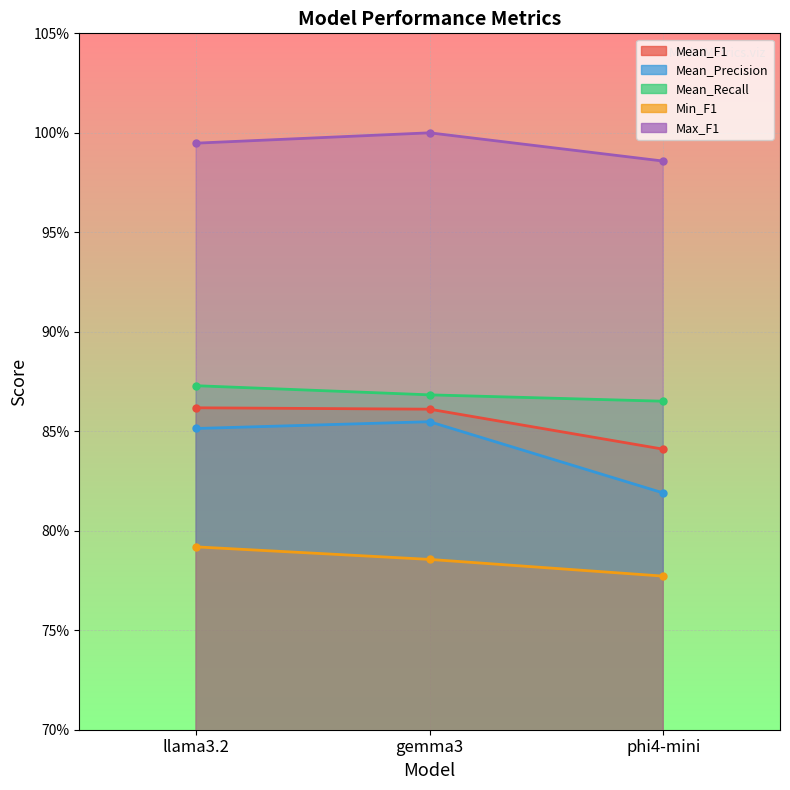

What is the label of the 1st point from the left?

llama3.2